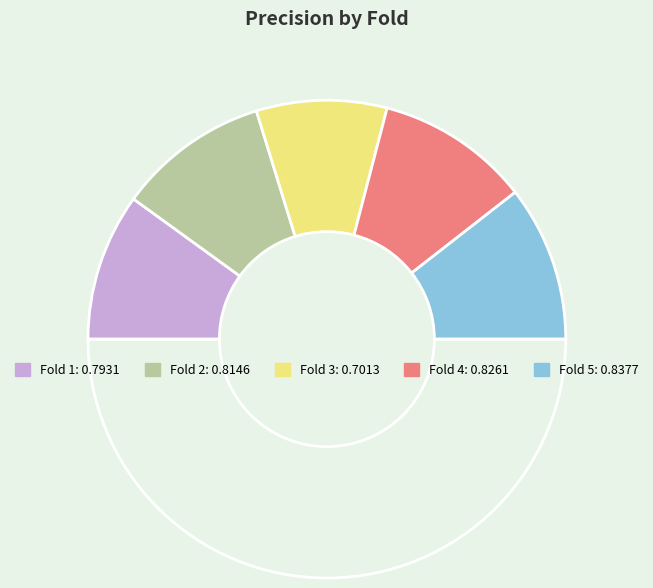

Count the number of slices in the pie.

6